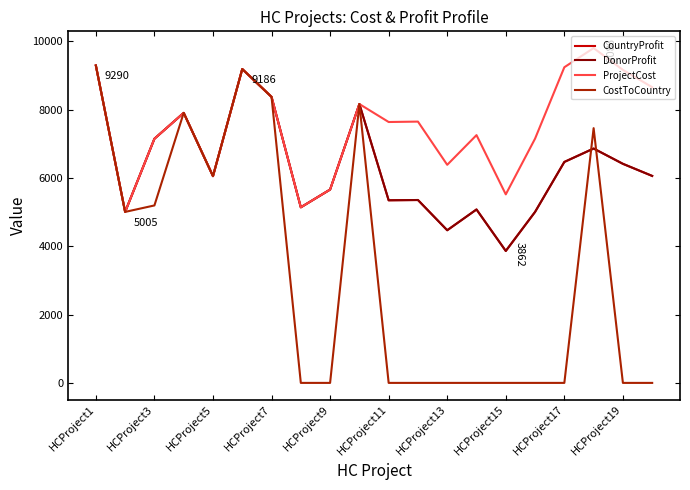

Does the chart have visible grid lines?

No